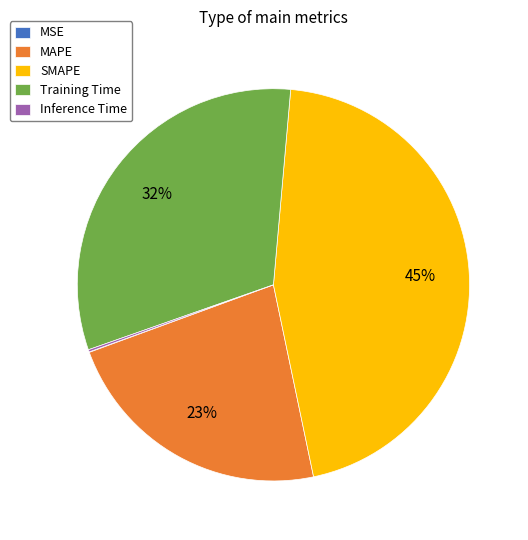

Is it true that MAPE is 23% of the pie?

True